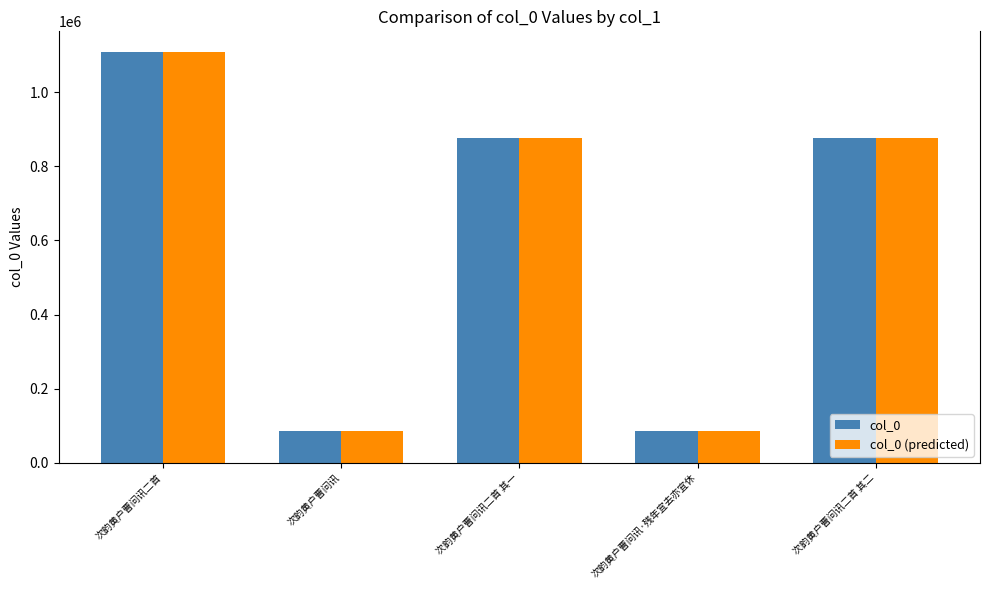

At which label is col_0 (predicted) closest to 597802?

次韵黄户曹问讯二首 其二